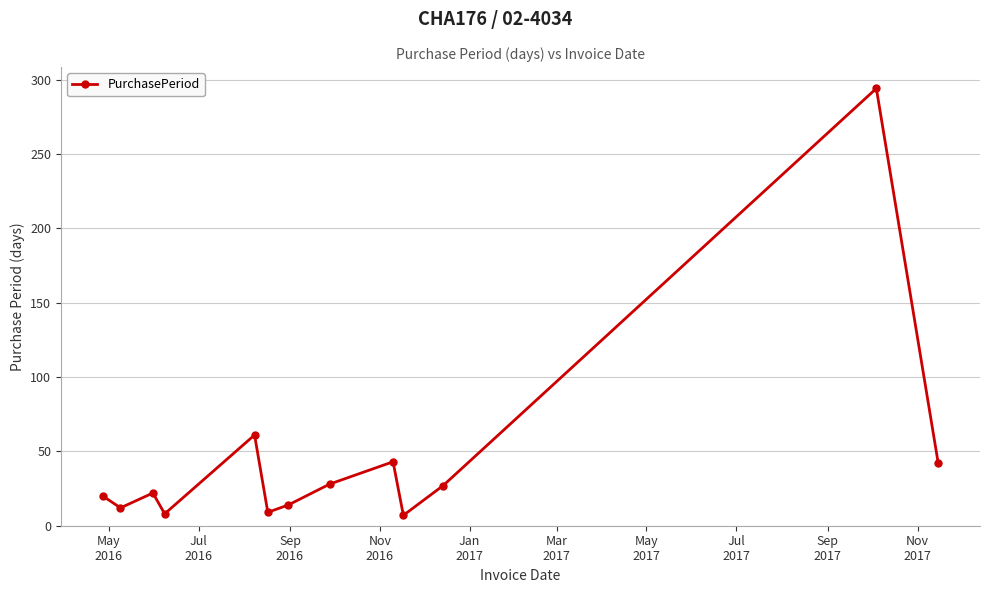

What is the maximum value shown in the chart?

294